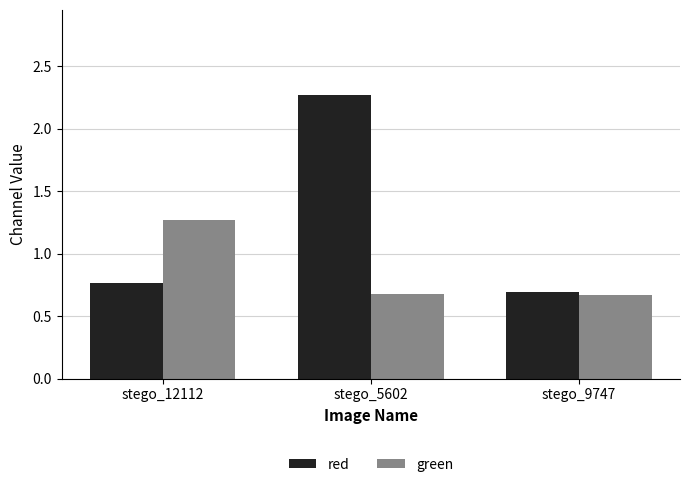

Which category has the highest value in the green series?

stego_12112